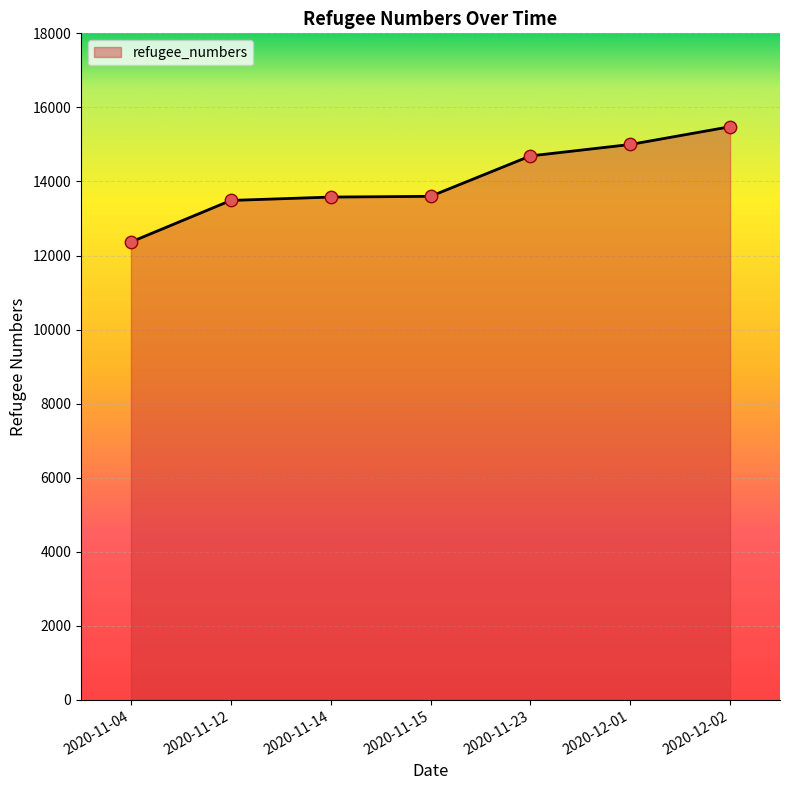

Approximately how many times larger is the value at 2020-11-04 compared to 2020-12-02?

0.8